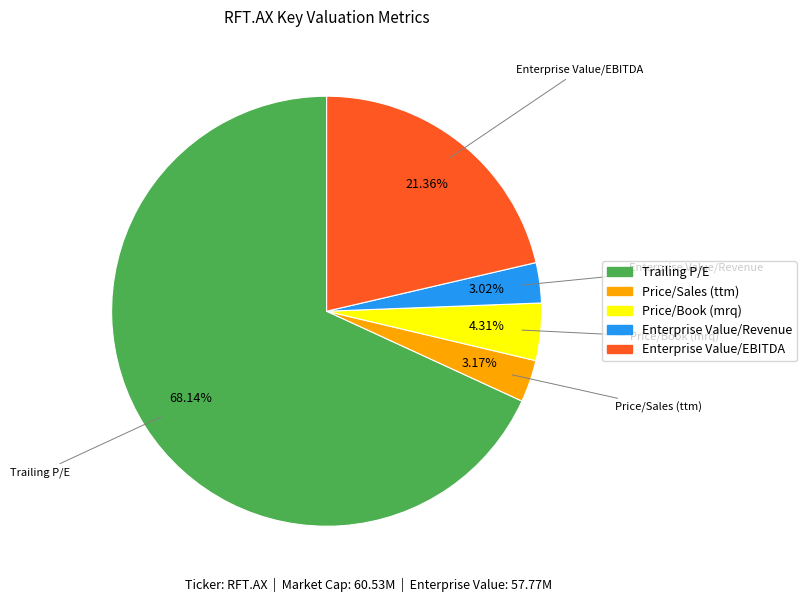

To the nearest percent, what percentage of the pie is Enterprise Value/EBITDA?

21%